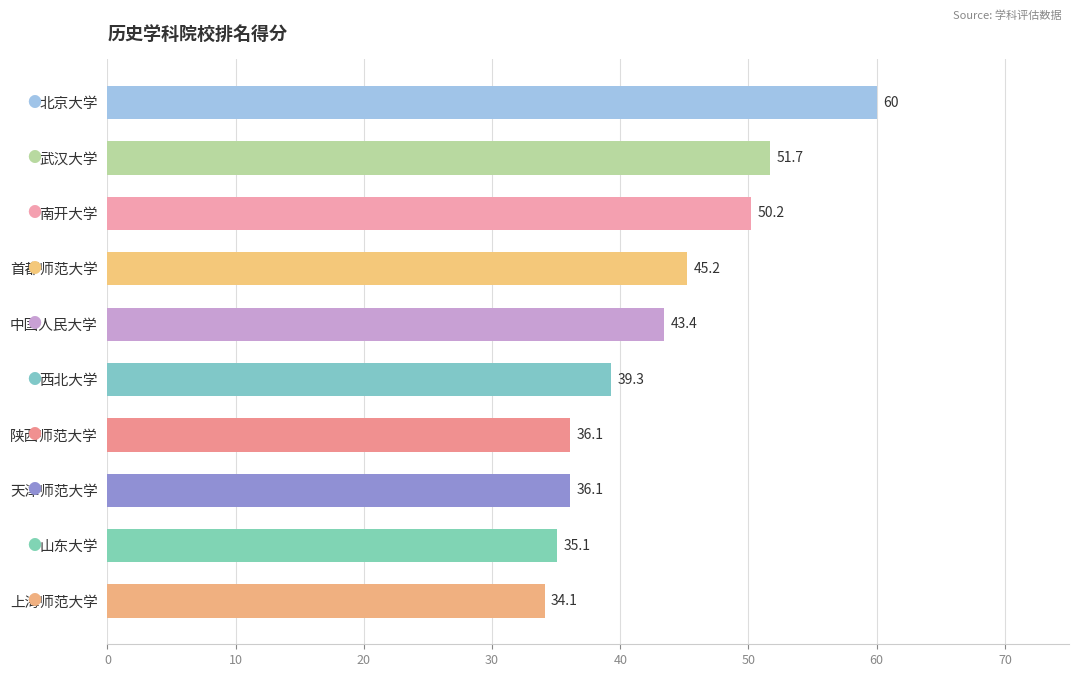

Reading top to bottom, list all the values displayed in this chart.

60.0	51.7	50.2	45.2	43.4	39.3	36.1	36.1	35.1	34.1